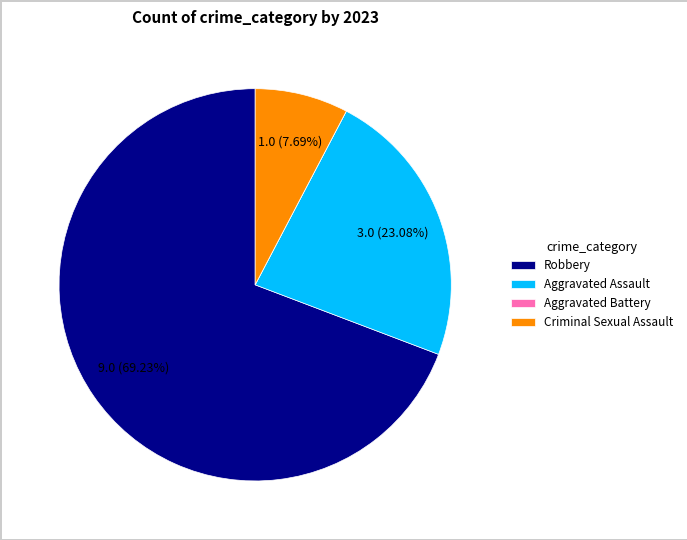

The Robbery slice represents 69% of the pie. True or false?

True